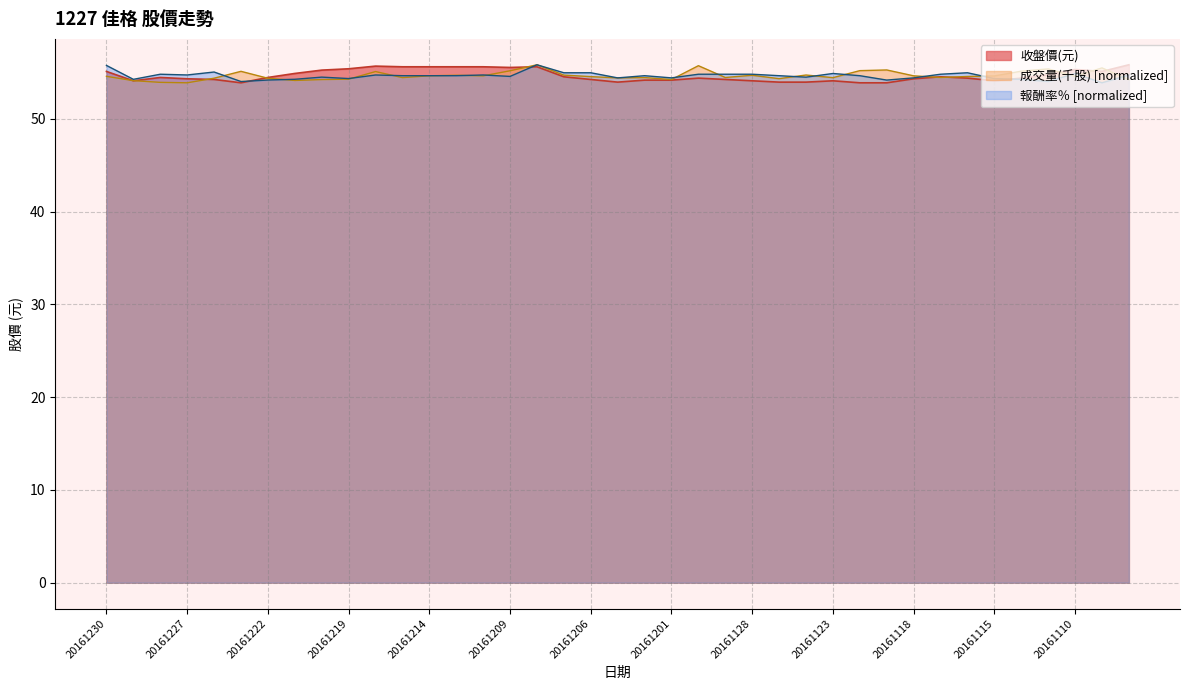

Where do 收盤價(元) and 報酬率％ first cross each other?

20161223 and 20161222